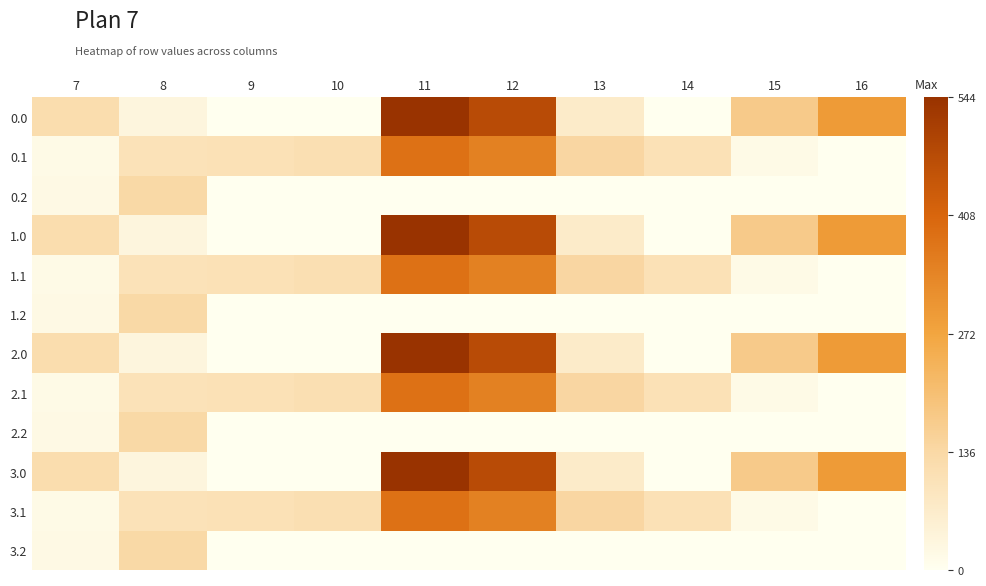

What is the greatest value displayed?

544.3